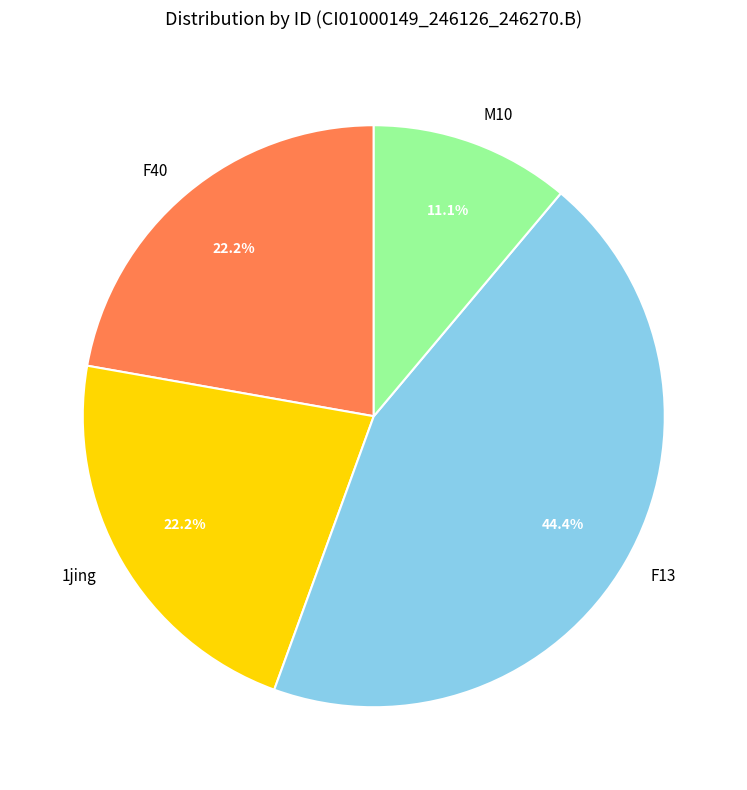

Which category has the smallest portion of the pie?

M10